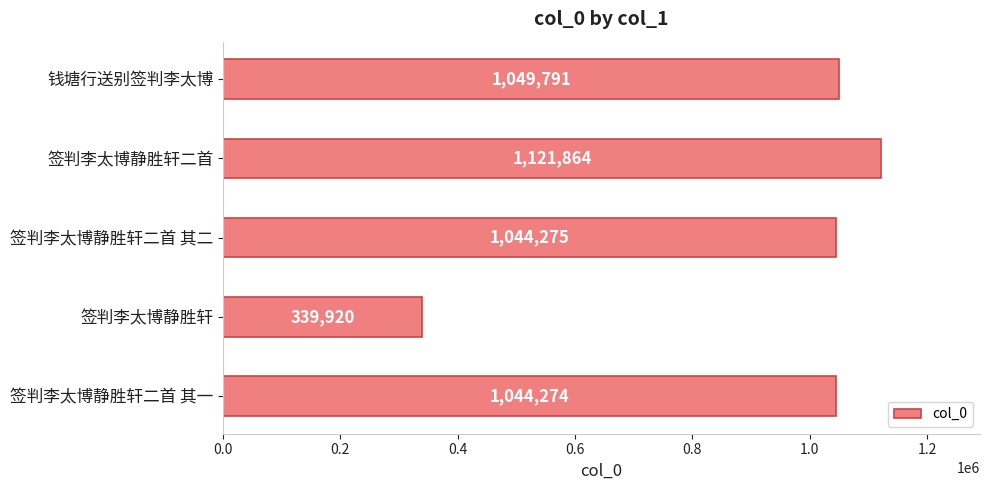

List the labels in order of value, smallest first.

签判李太博静胜轩, 签判李太博静胜轩二首 其一, 签判李太博静胜轩二首 其二, 钱塘行送别签判李太博, 签判李太博静胜轩二首